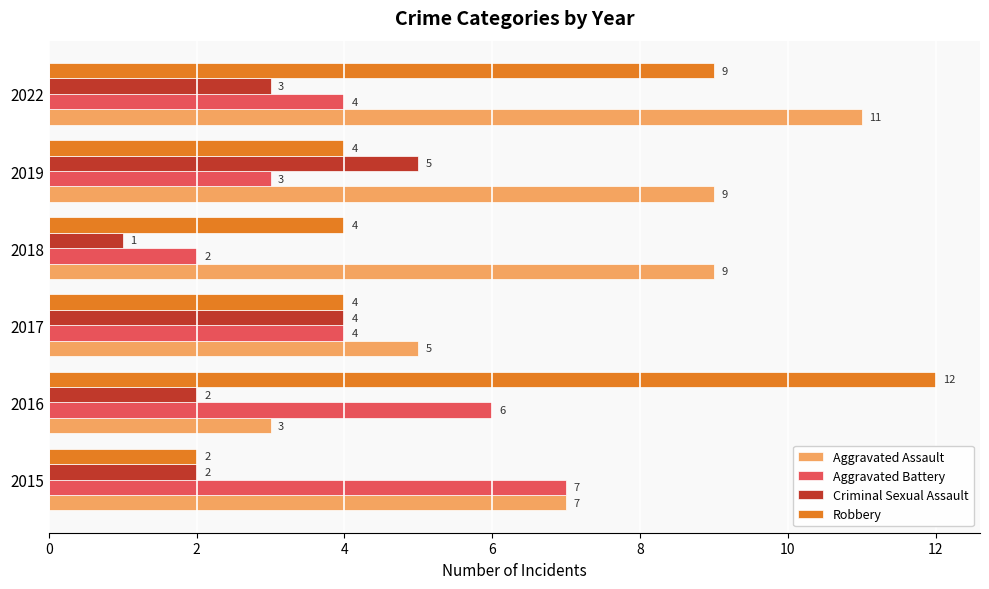

What is the average value of the Robbery series?

6